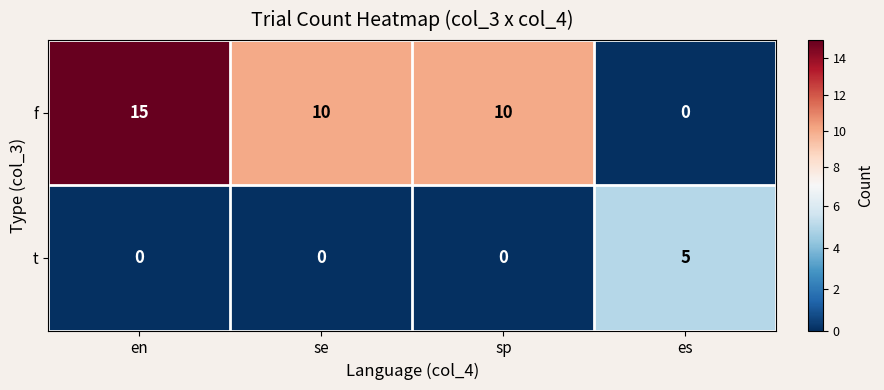

Count the number of categories in the chart.

4